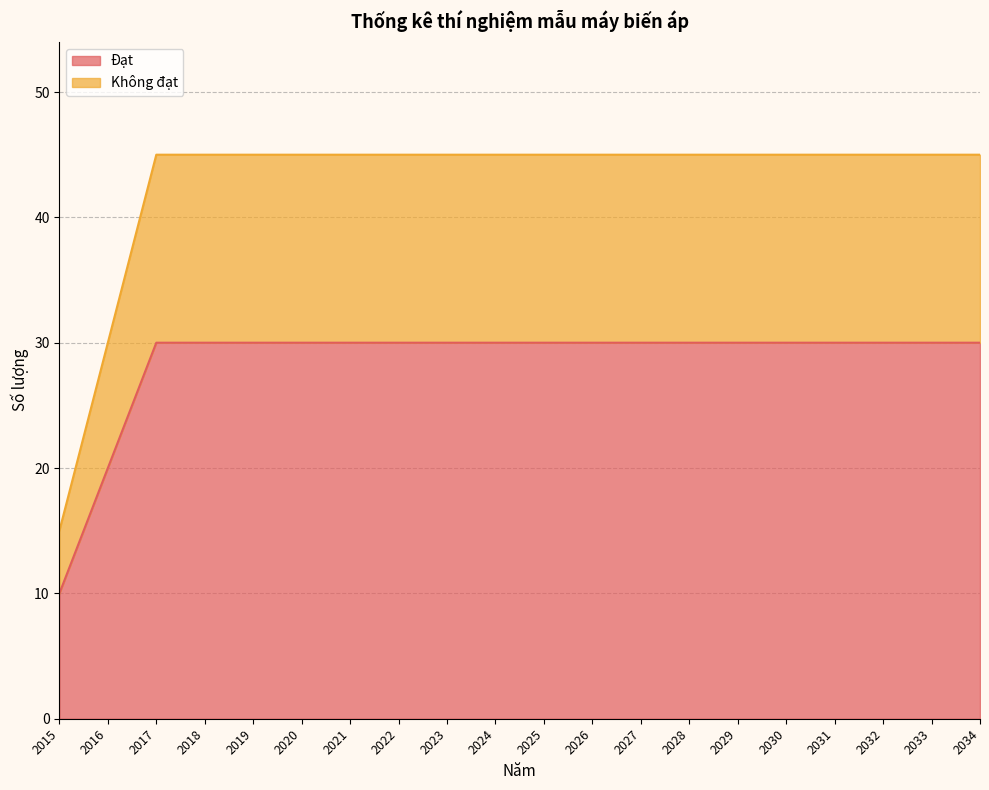

Reading left to right, extract all data points from this chart.

Đạt: 10	20	30	30	30	30	30	30	30	30	30	30	30	30	30	30	30	30	30	30
Không đạt: 15	30	45	45	45	45	45	45	45	45	45	45	45	45	45	45	45	45	45	45